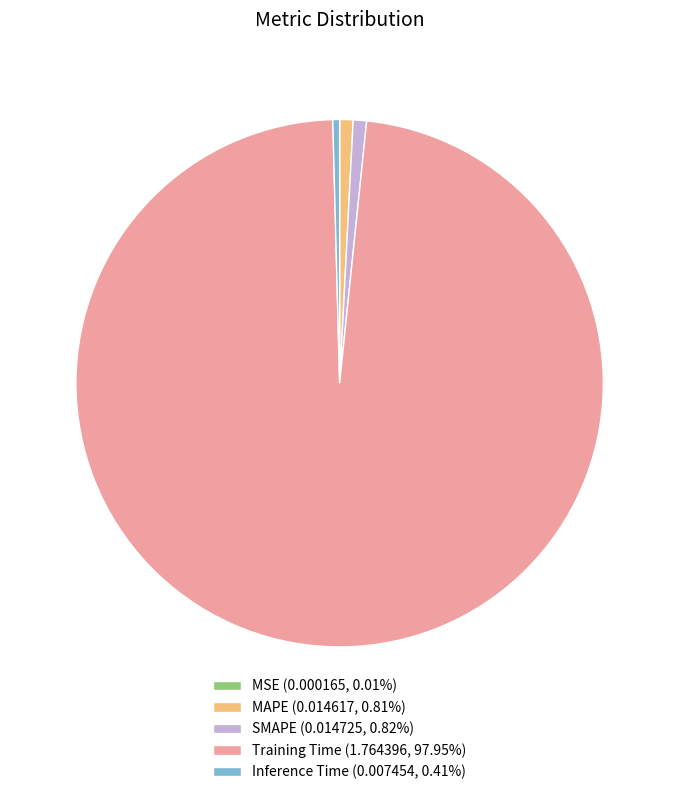

Which category accounts for the majority?

Training Time